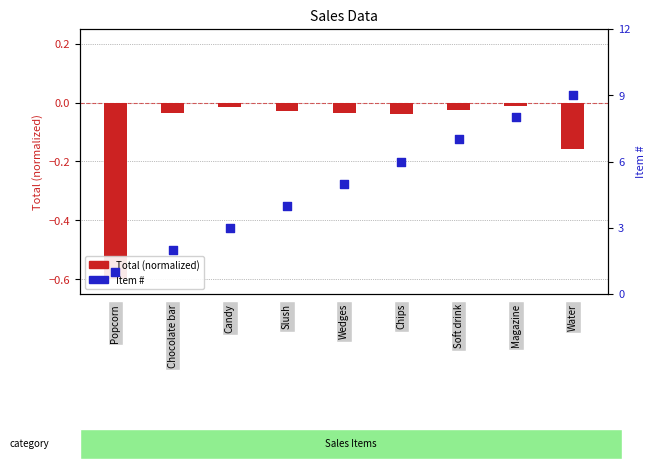

Which series has the largest Y range (max minus min)?

Item #